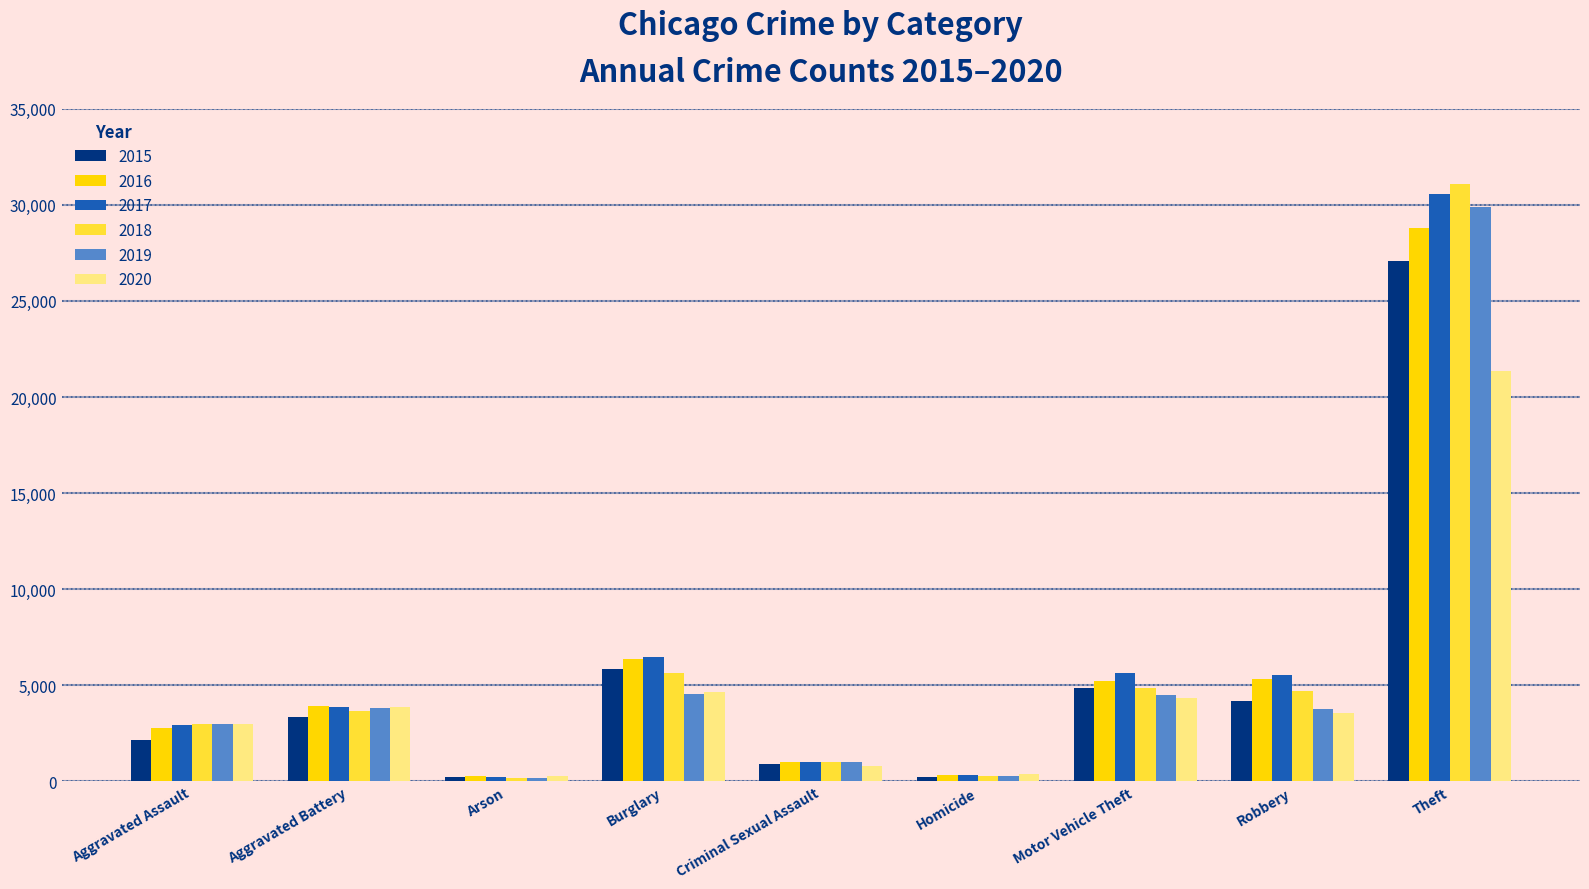

How many data points in 2016 are less than 3931?

4